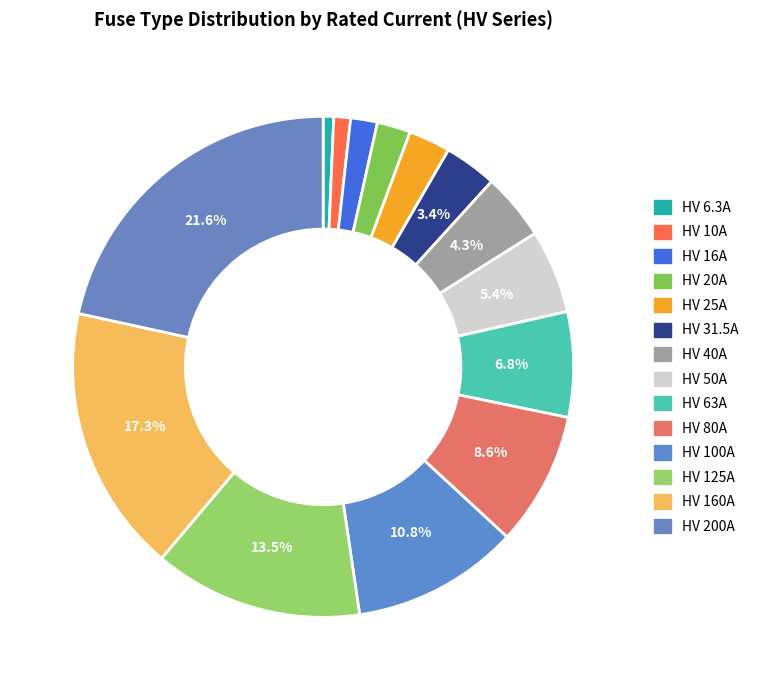

How many segments does this pie chart have?

14